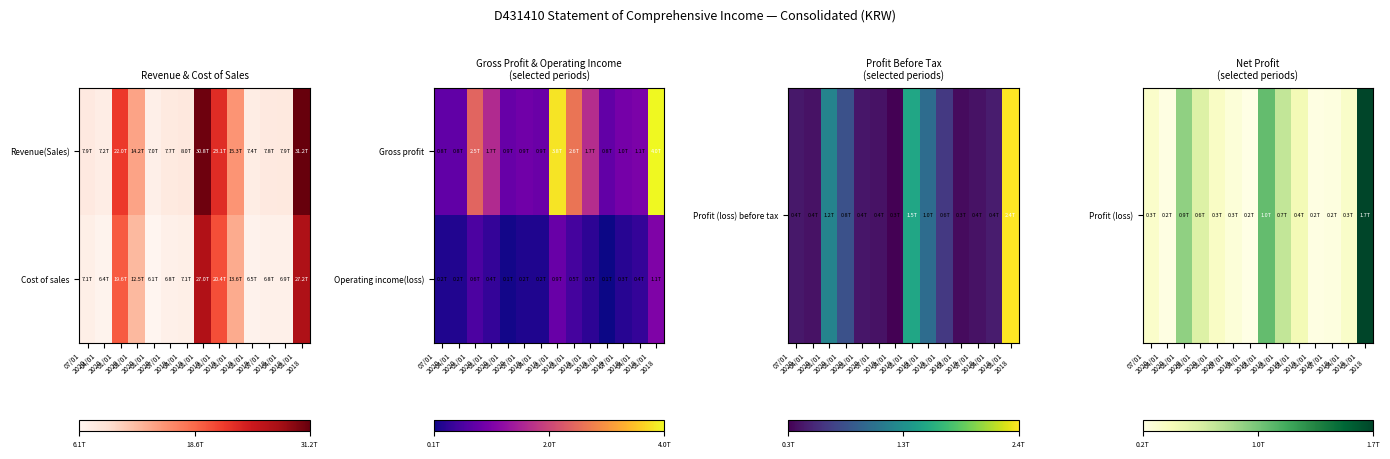

At which category is the sum across all series the highest?

01/01
2018